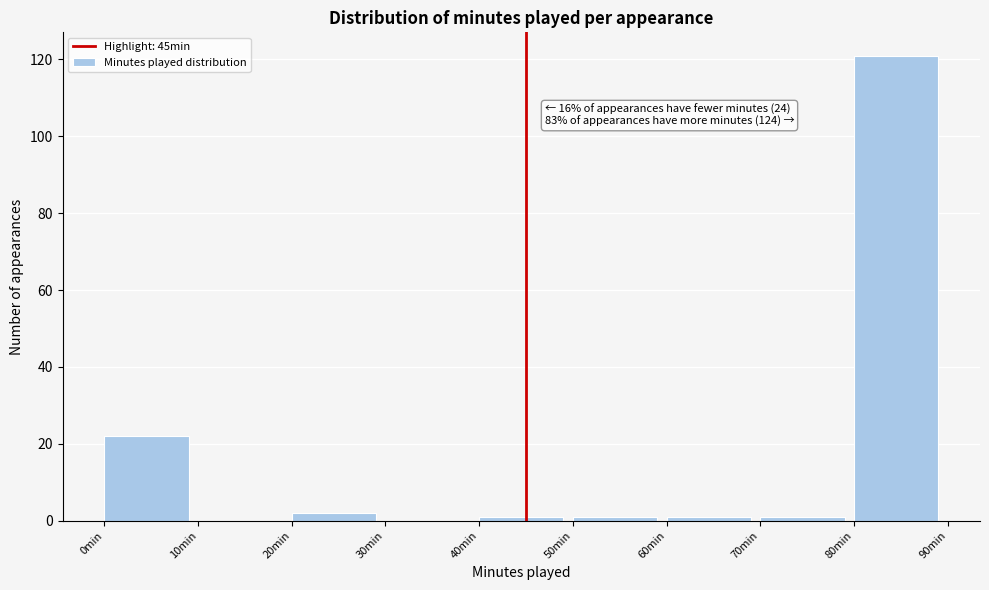

Over which range of the x-axis is the bar tallest?

80 to 90